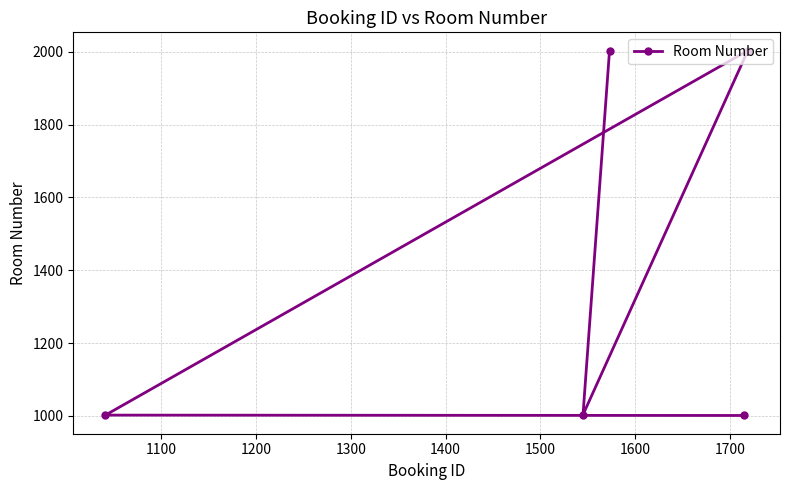

What is the value of the 3rd point from the left?

2003